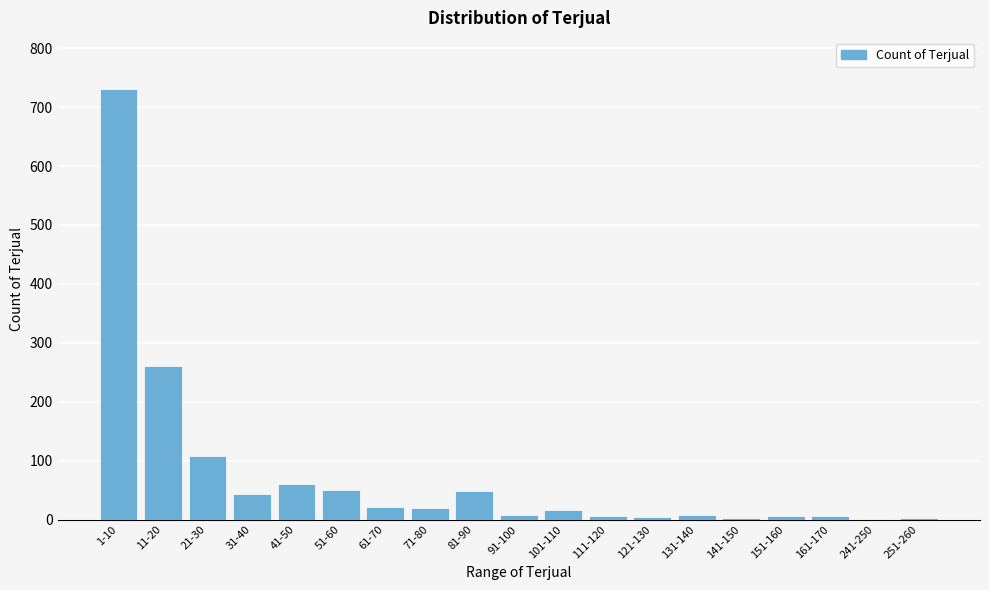

At which category does the chart reach its peak across all series?

1-10